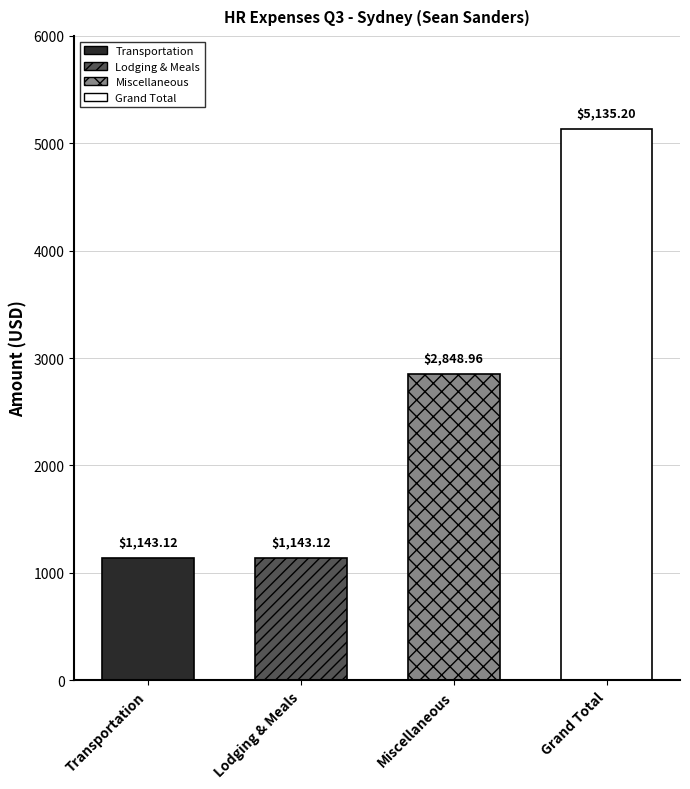

How many data points are less than 2848?

2